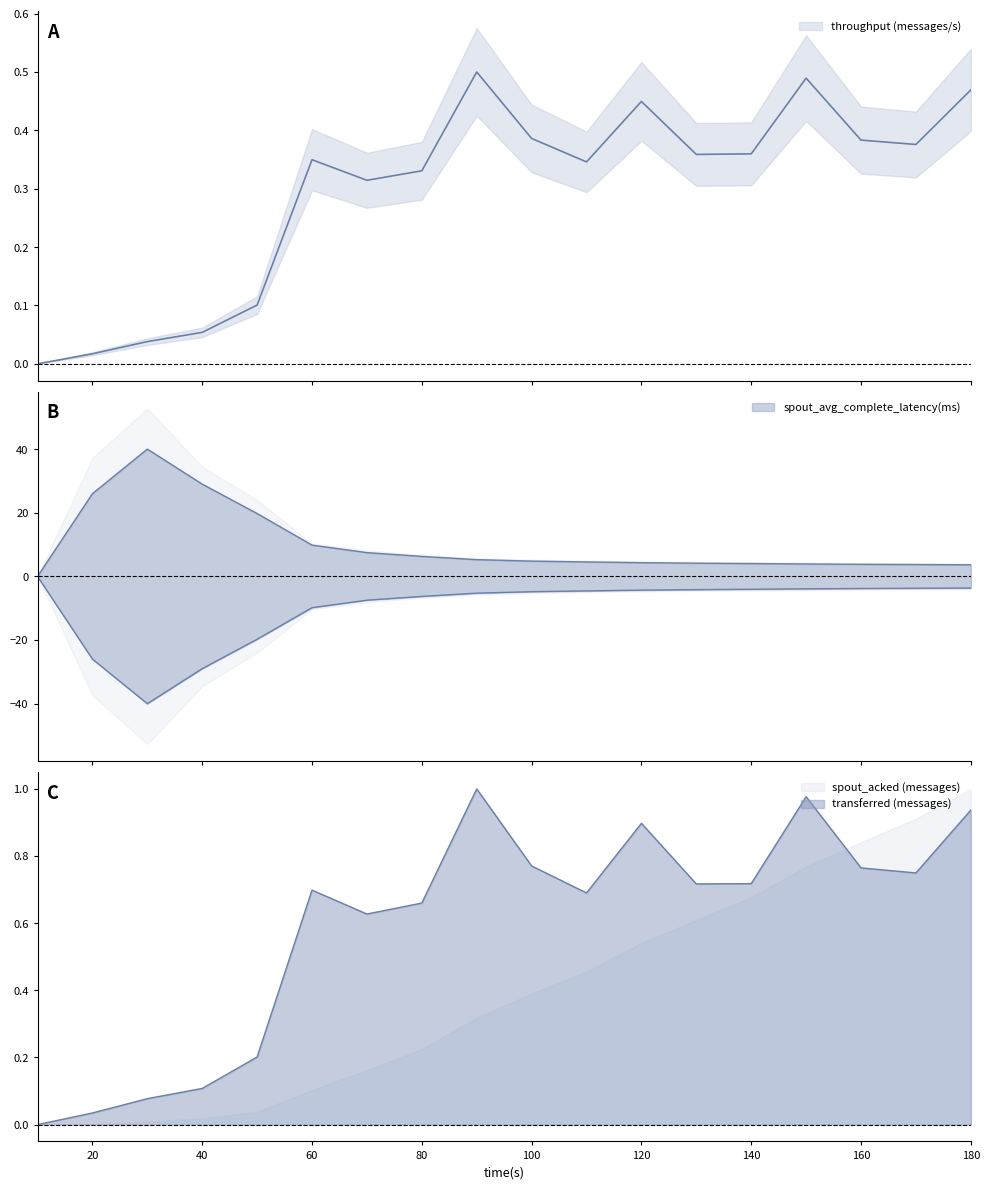

True or false: spout_avg_complete_latency(ms) and throughput (messages/s) cross at least once.

False